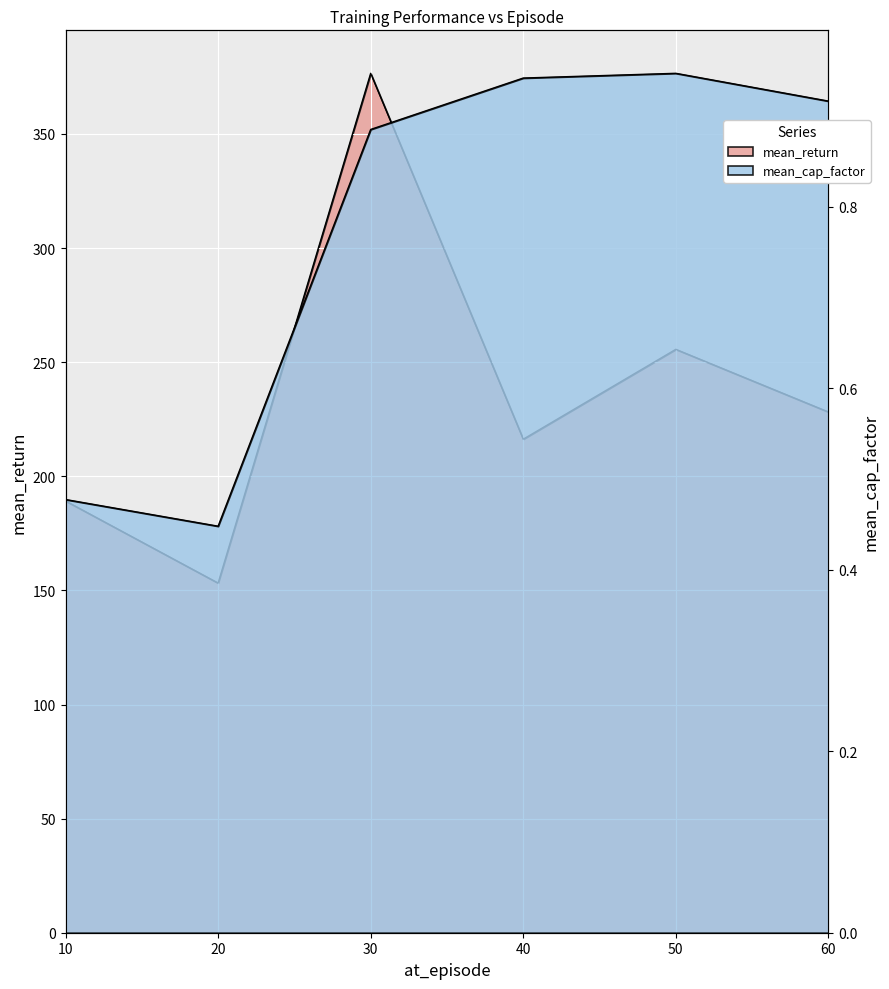

True or false: mean_cap_factor and mean_return intersect in this chart.

False